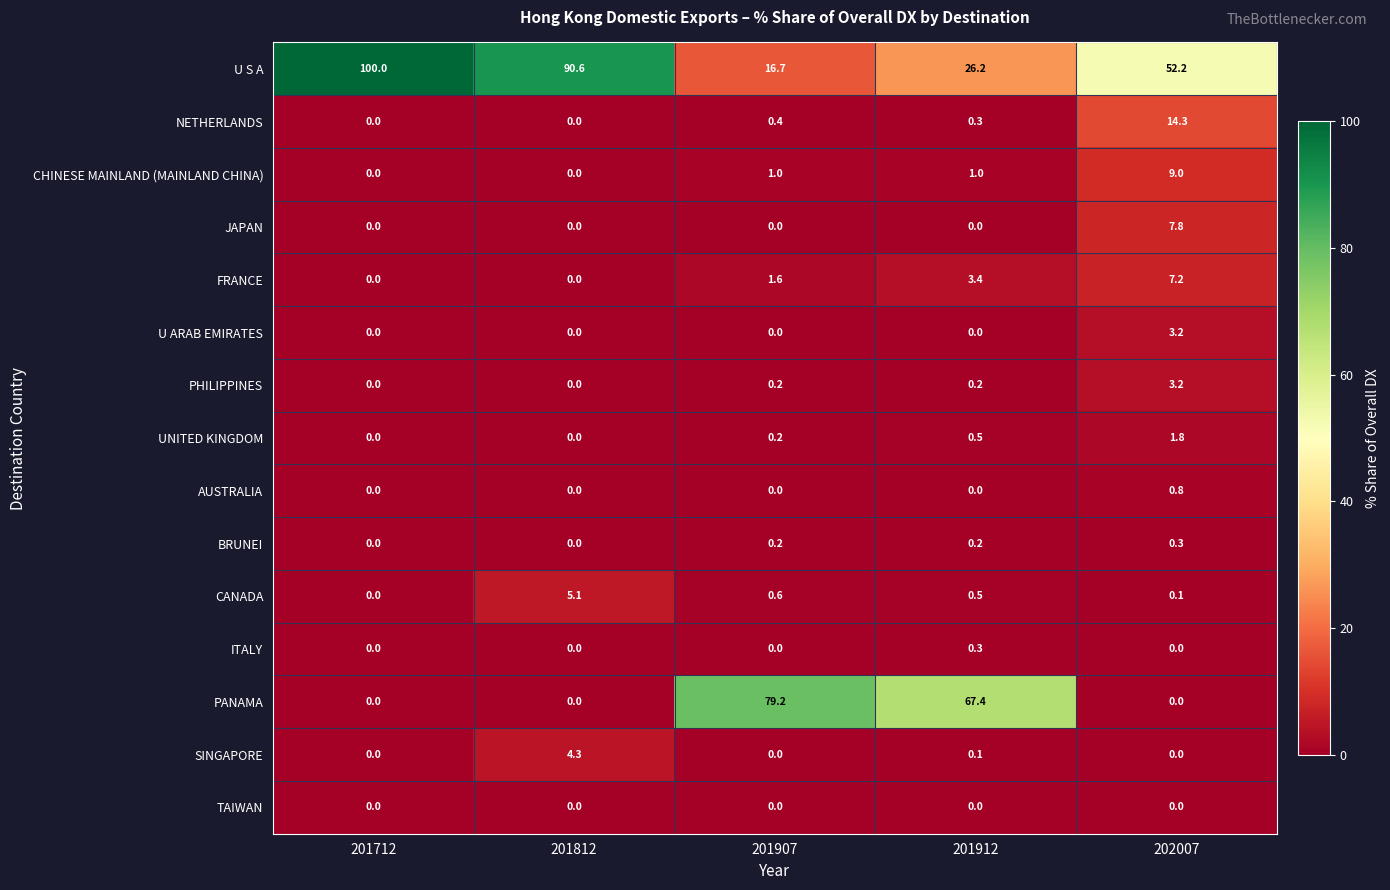

What is the spread (max minus min) of values at 201907?

79.2